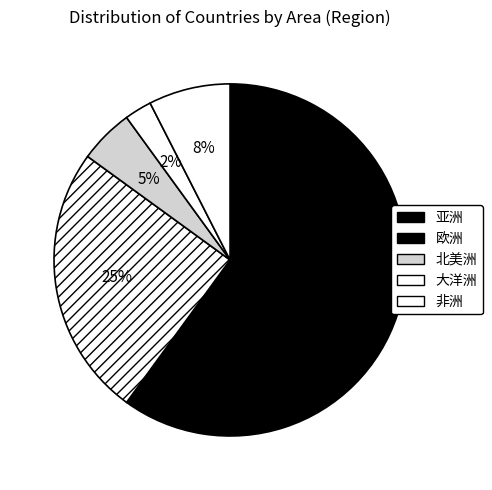

What is the smallest slice in the pie chart?

大洋洲